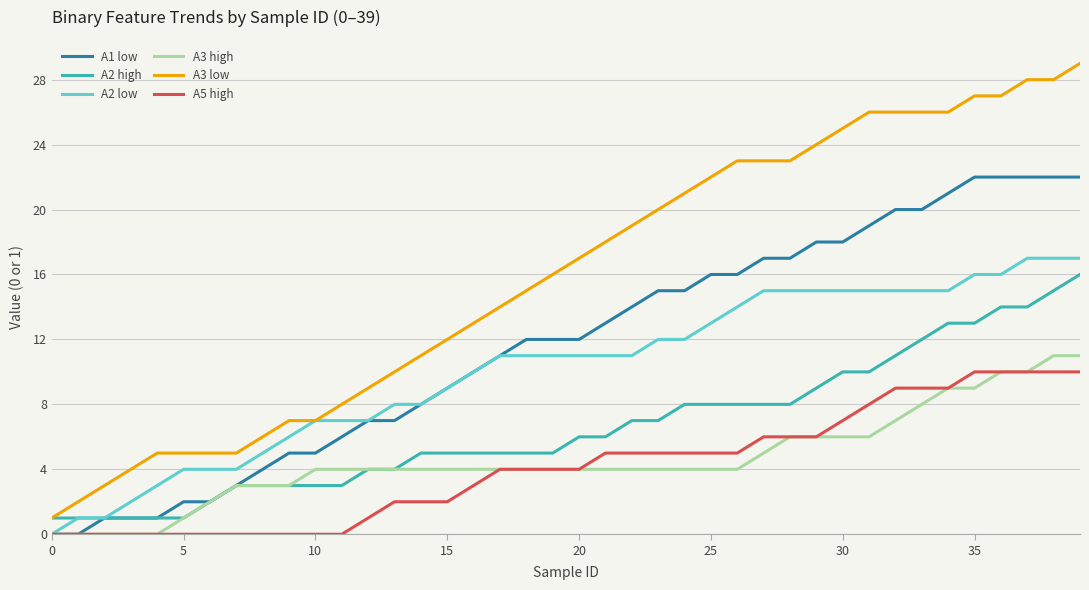

Which series has the largest total across all categories?

A3 low